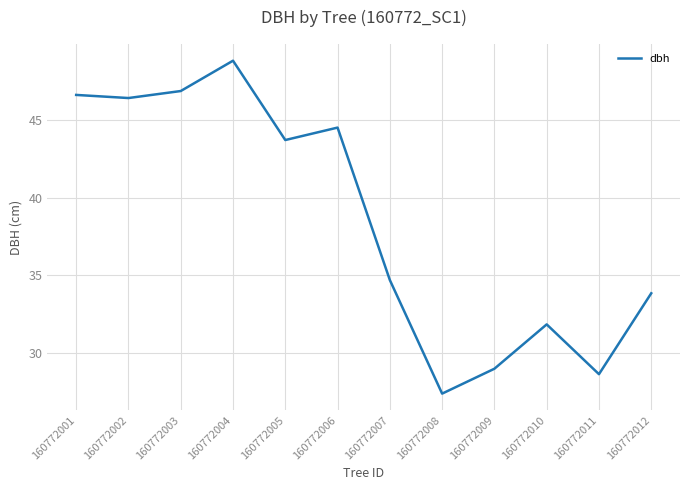

Where is the data nearest to the value 38?

160772007